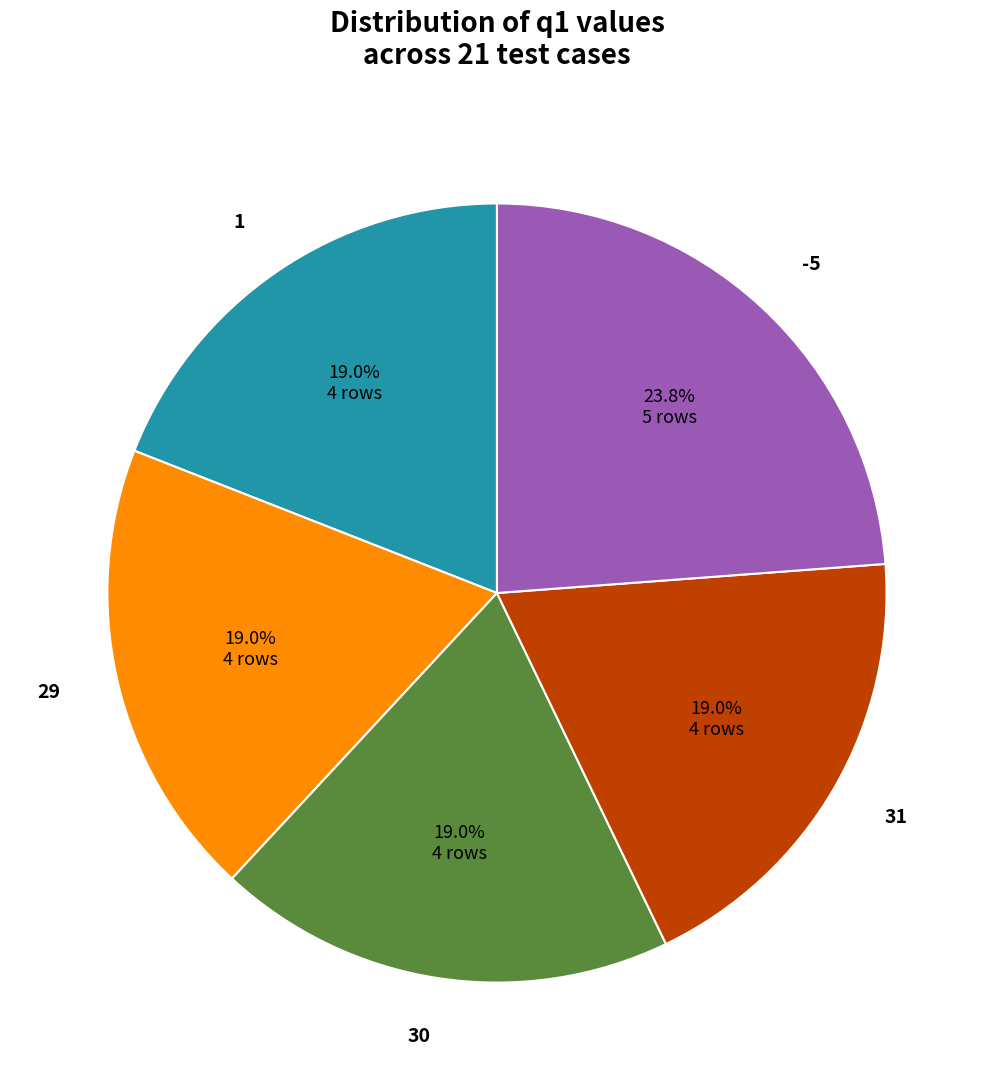

What is the largest slice in the pie chart?

-5